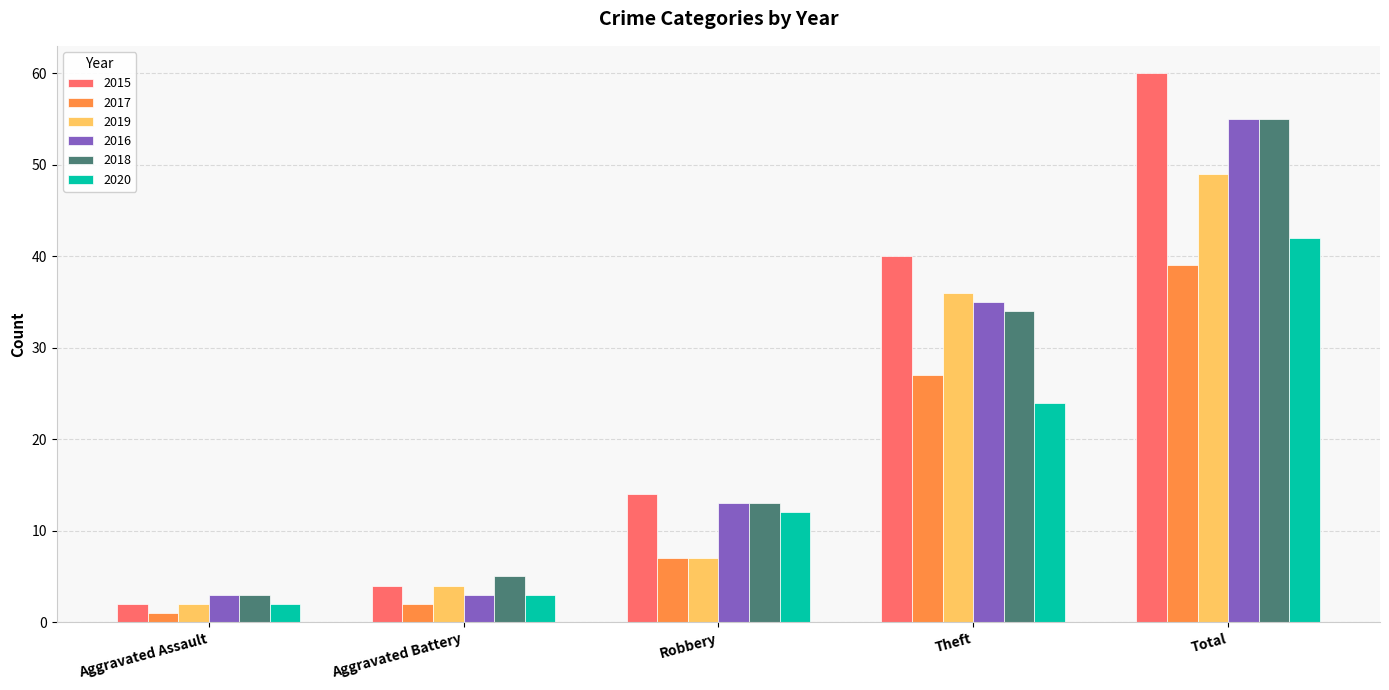

How many data points does each series have?

5